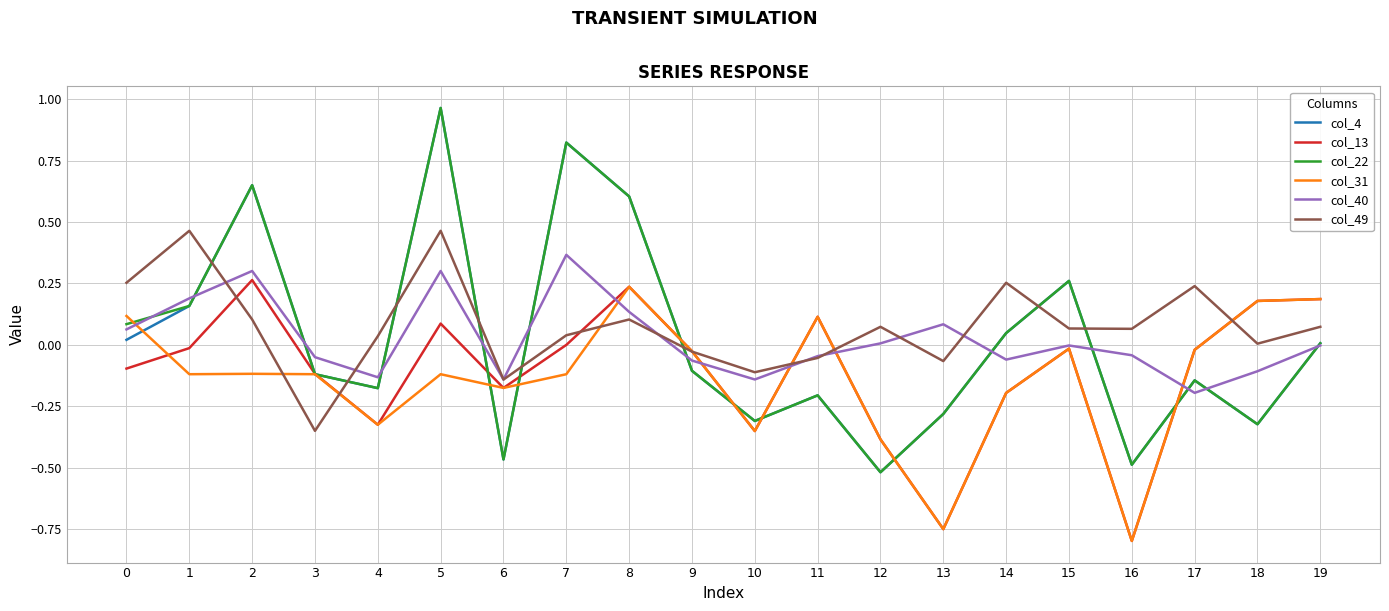

How many categories are shown in the chart?

20